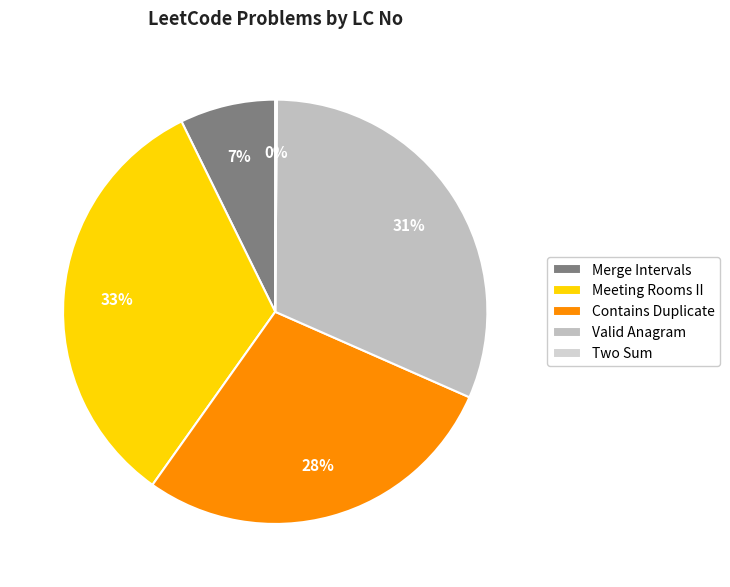

What percentage is the Contains Duplicate slice, to the nearest percent?

28%